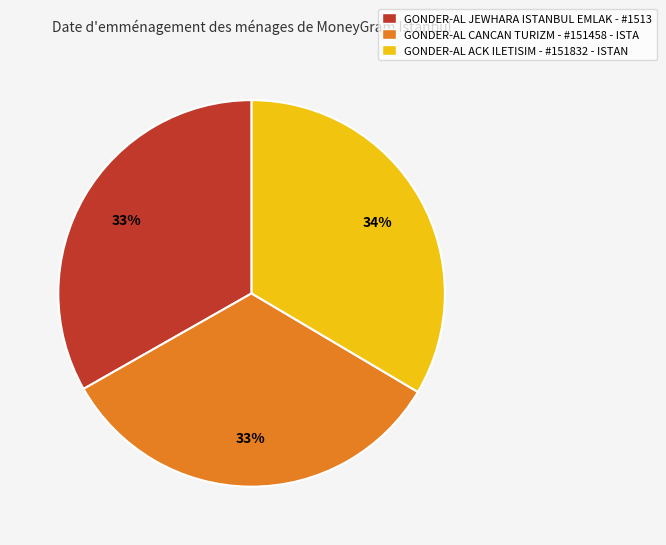

How many segments does this pie chart have?

3